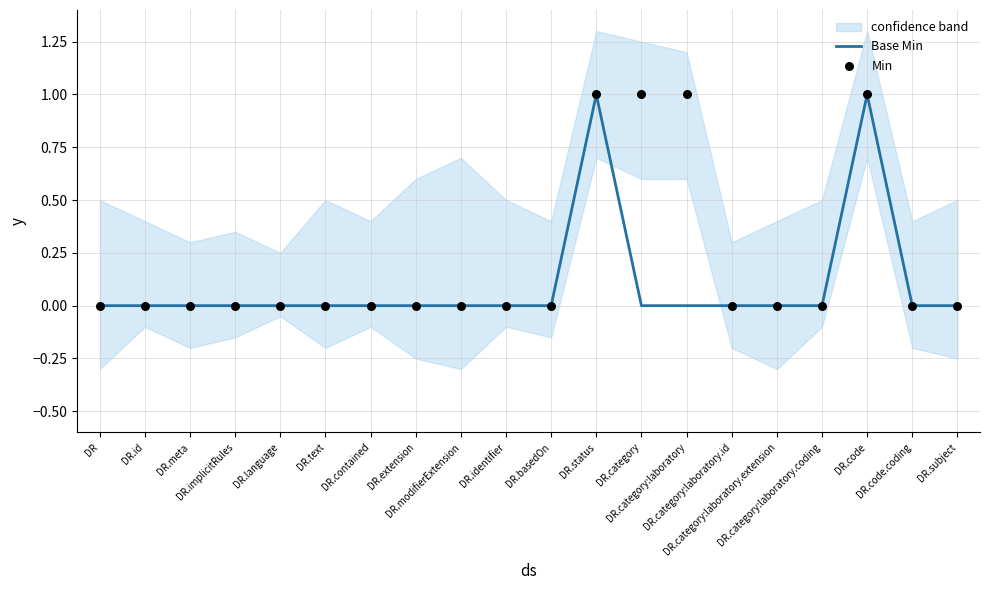

Is the value of Base Min at DR.modifierExtension greater than the value of Min at DR.contained?

No